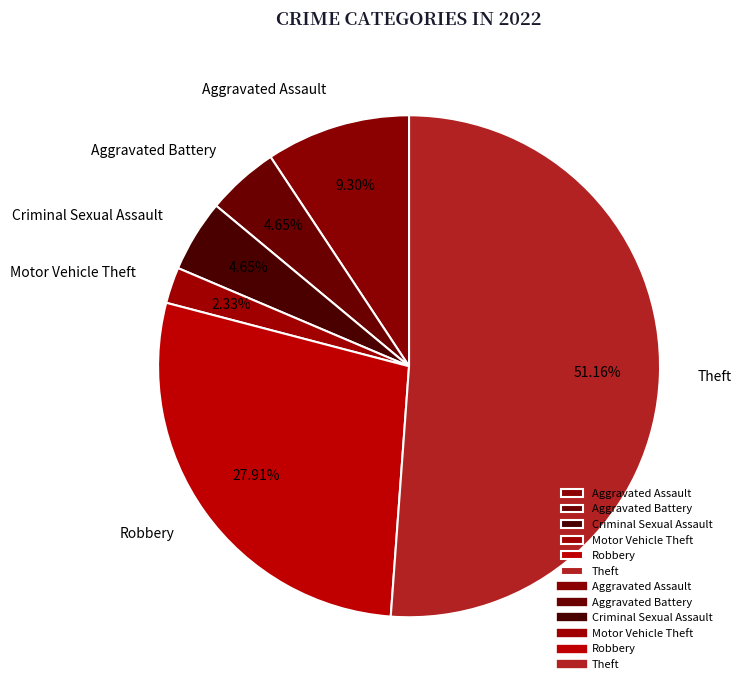

Is Motor Vehicle Theft the majority of the pie?

No